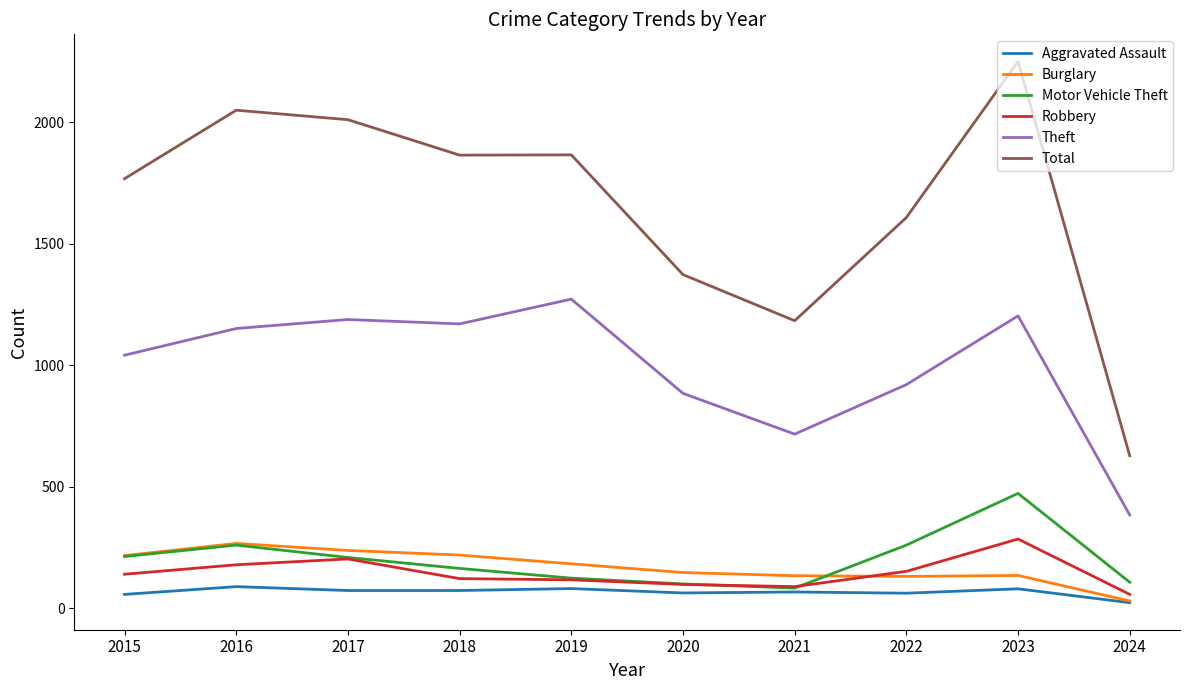

What is the average value of the Robbery series?

143